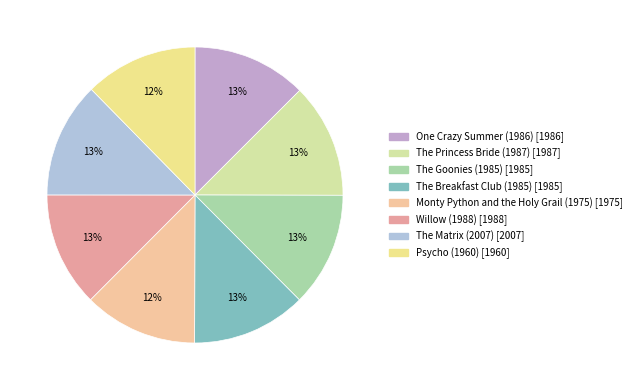

How many segments does this pie chart have?

8